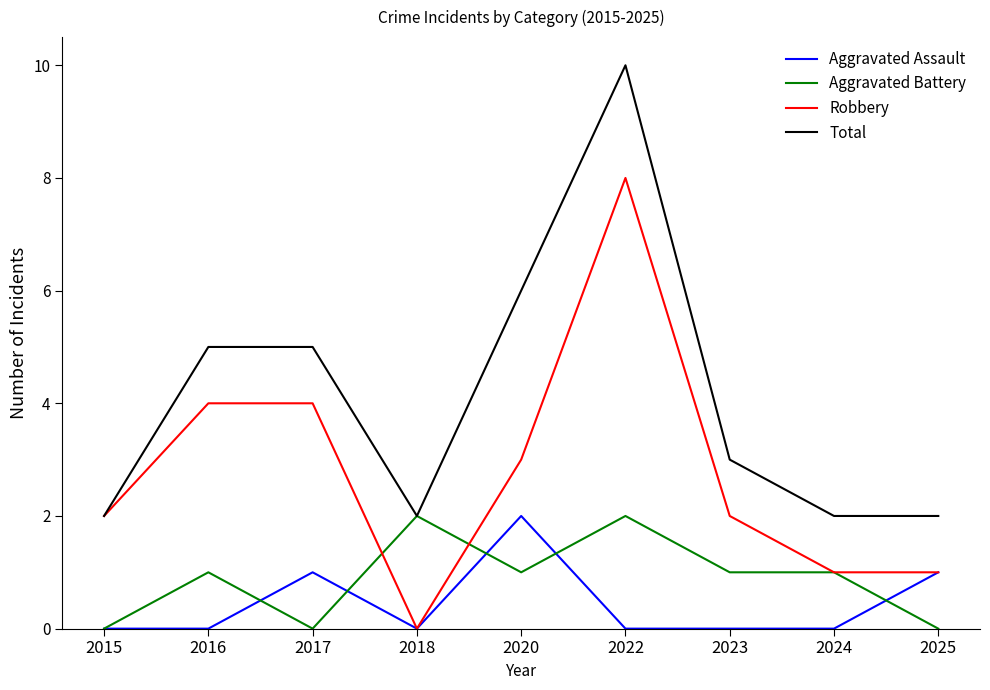

Which series has the largest total across all categories?

Total